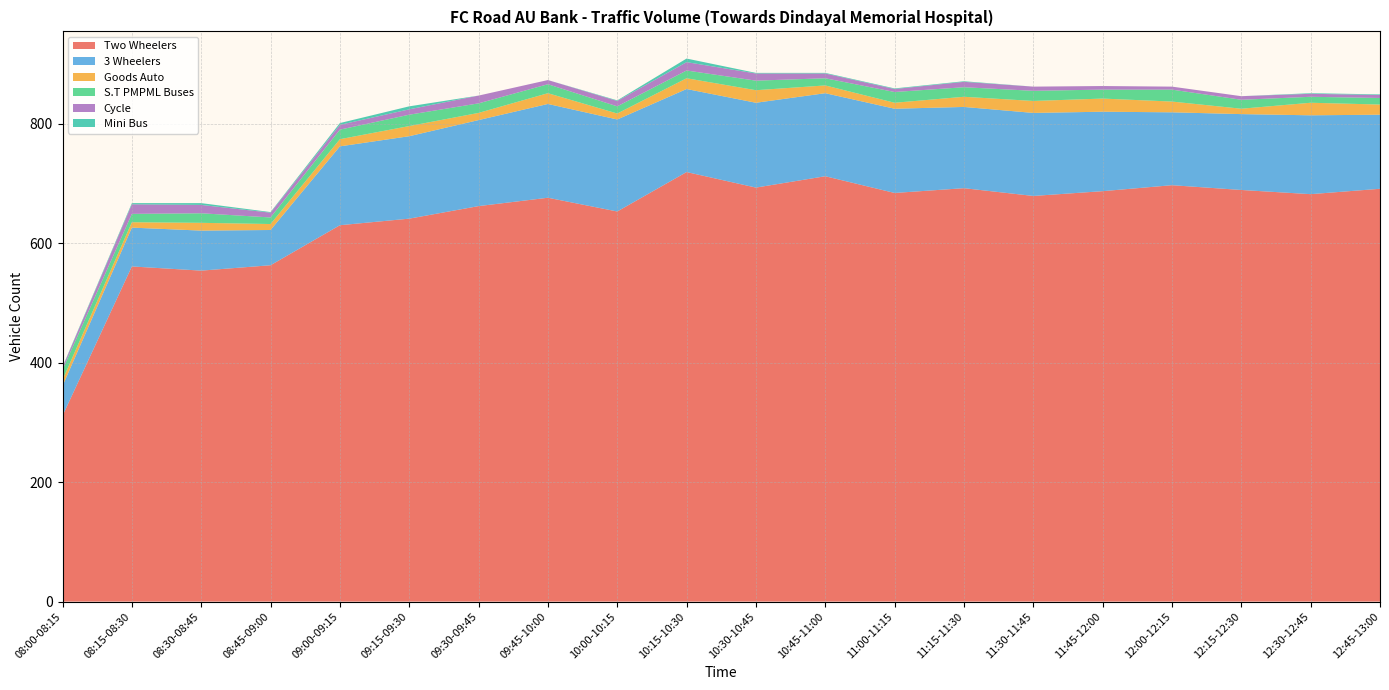

Reading left to right, list all the values displayed in this chart.

Two Wheelers: 08:00-08:15=311	08:15-08:30=561	08:30-08:45=554	08:45-09:00=563	09:00-09:15=630	09:15-09:30=641	09:30-09:45=662	09:45-10:00=676	10:00-10:15=653	10:15-10:30=719	10:30-10:45=693	10:45-11:00=712	11:00-11:15=684	11:15-11:30=692	11:30-11:45=679	11:45-12:00=687	12:00-12:15=697	12:15-12:30=689	12:30-12:45=682	12:45-13:00=691
3 Wheelers: 08:00-08:15=50	08:15-08:30=65	08:30-08:45=67	08:45-09:00=59	09:00-09:15=132	09:15-09:30=138	09:30-09:45=144	09:45-10:00=157	10:00-10:15=154	10:15-10:30=139	10:30-10:45=142	10:45-11:00=139	11:00-11:15=141	11:15-11:30=136	11:30-11:45=139	11:45-12:00=133	12:00-12:15=122	12:15-12:30=127	12:30-12:45=132	12:45-13:00=124
Goods Auto: 08:00-08:15=10	08:15-08:30=9	08:30-08:45=13	08:45-09:00=10	09:00-09:15=12	09:15-09:30=17	09:30-09:45=12	09:45-10:00=18	10:00-10:15=10	10:15-10:30=18	10:30-10:45=21	10:45-11:00=13	11:00-11:15=10	11:15-11:30=17	11:30-11:45=20	11:45-12:00=22	12:00-12:15=18	12:15-12:30=9	12:30-12:45=21	12:45-13:00=17
S.T PMPML Buses: 08:00-08:15=17	08:15-08:30=14	08:30-08:45=16	08:45-09:00=11	09:00-09:15=16	09:15-09:30=19	09:30-09:45=16	09:45-10:00=15	10:00-10:15=12	10:15-10:30=13	10:30-10:45=16	10:45-11:00=12	11:00-11:15=18	11:15-11:30=16	11:30-11:45=17	11:45-12:00=15	12:00-12:15=20	12:15-12:30=15	12:30-12:45=10	12:45-13:00=11
Cycle: 08:00-08:15=4	08:15-08:30=16	08:30-08:45=14	08:45-09:00=8	09:00-09:15=8	09:15-09:30=9	09:30-09:45=13	09:45-10:00=7	10:00-10:15=9	10:15-10:30=14	10:30-10:45=12	10:45-11:00=8	11:00-11:15=5	11:15-11:30=9	11:30-11:45=7	11:45-12:00=6	12:00-12:15=5	12:15-12:30=6	12:30-12:45=5	12:45-13:00=5
Mini Bus: 08:00-08:15=1	08:15-08:30=2	08:30-08:45=3	08:45-09:00=1	09:00-09:15=3	09:15-09:30=5	09:30-09:45=0	09:45-10:00=0	10:00-10:15=1	10:15-10:30=6	10:30-10:45=1	10:45-11:00=1	11:00-11:15=1	11:15-11:30=1	11:30-11:45=0	11:45-12:00=0	12:00-12:15=0	12:15-12:30=0	12:30-12:45=1	12:45-13:00=1